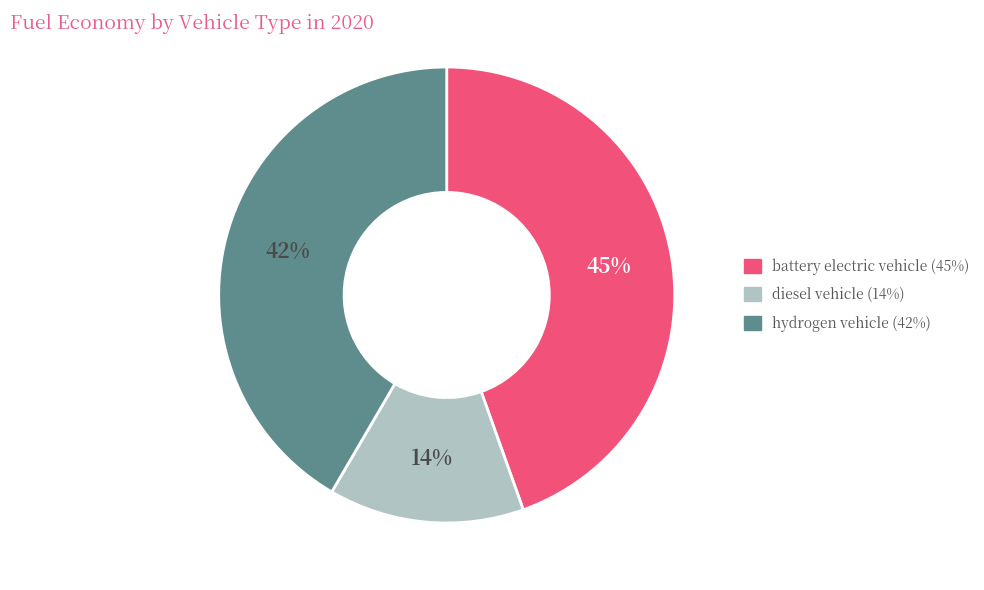

To the nearest percent, what is the difference between the largest and smallest slice percentages?

31%